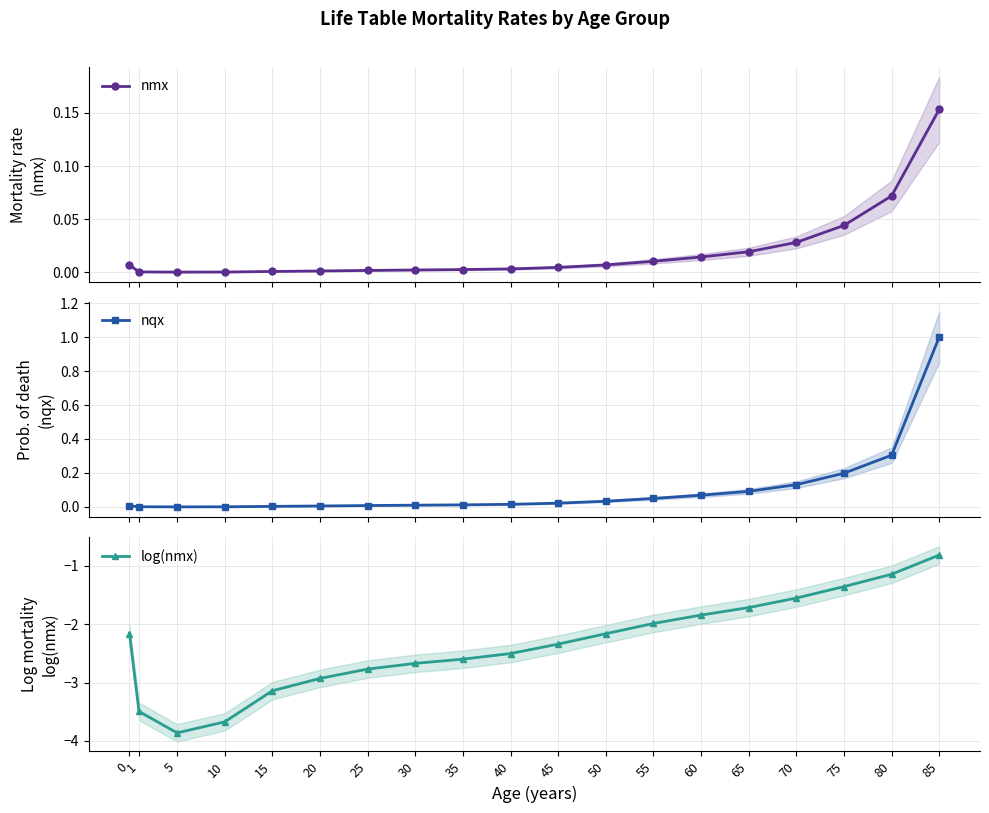

What is the greatest value displayed?

1.0